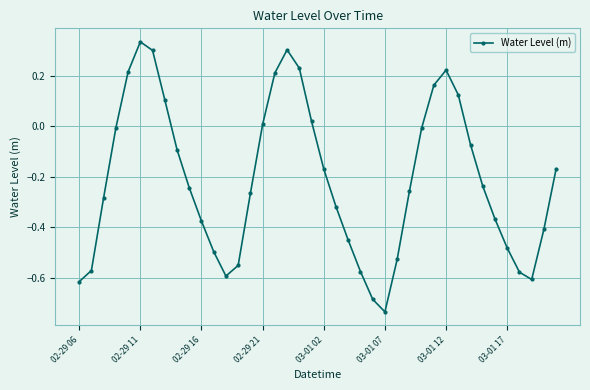

What is the difference between the second highest and minimum values?

1.0